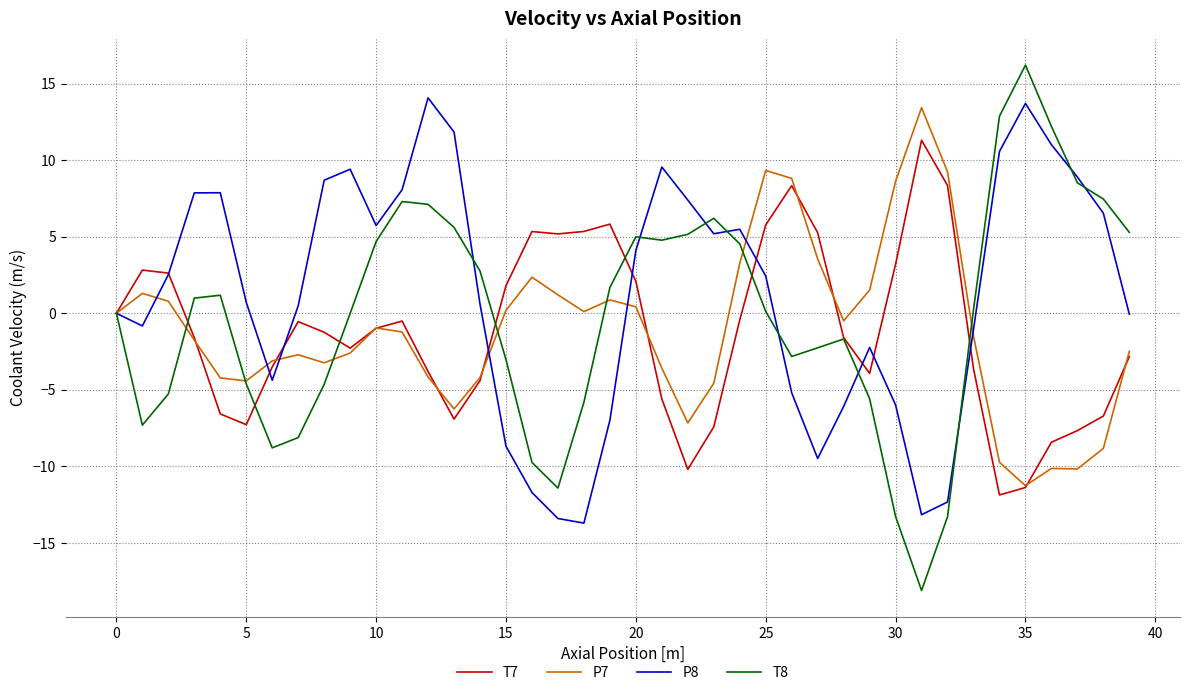

What is the minimum value for T8?

-18.1